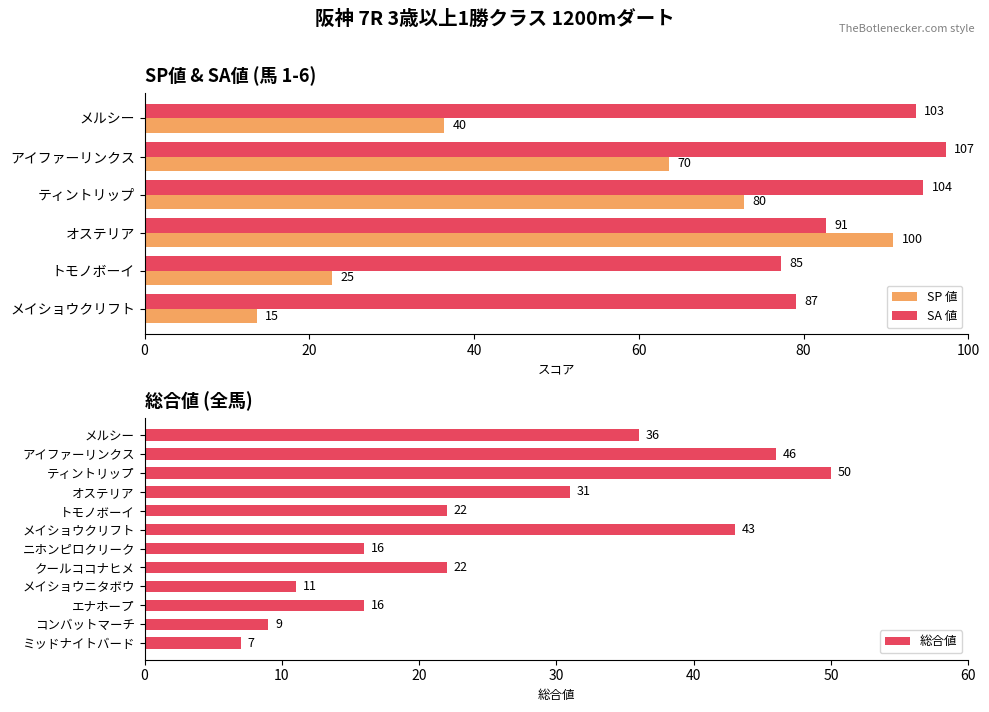

At which label does 総合値 reach its peak?

ティントリップ